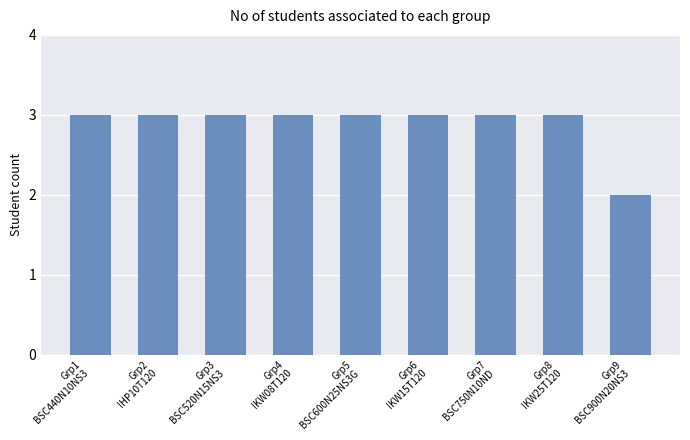

At which label is the value closest to 2?

Grp9
BSC900N20NS3